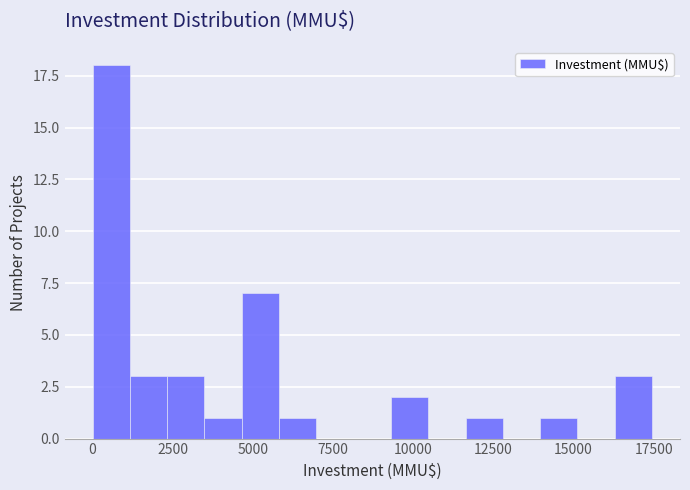

Around what value on the x-axis is the tallest bar? Give the approximate position of its centre, as read against the axis.

500